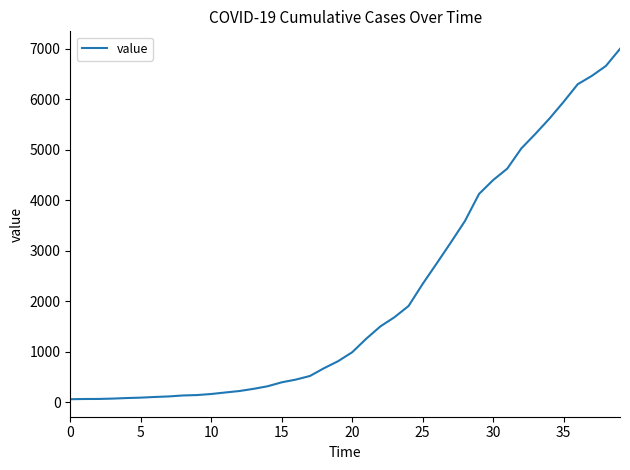

What is the greatest value displayed?

6995